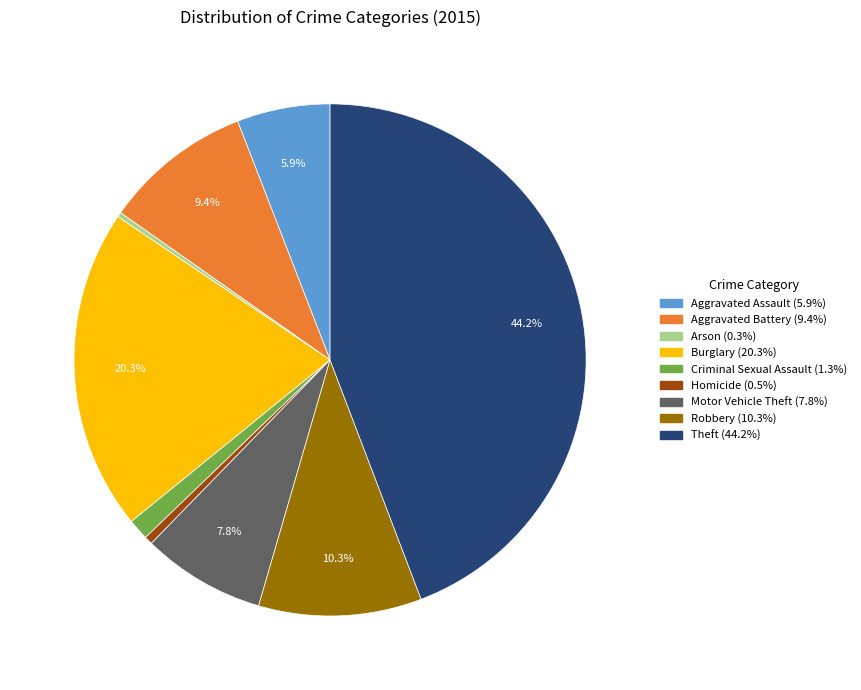

Is there a majority slice in this chart?

No